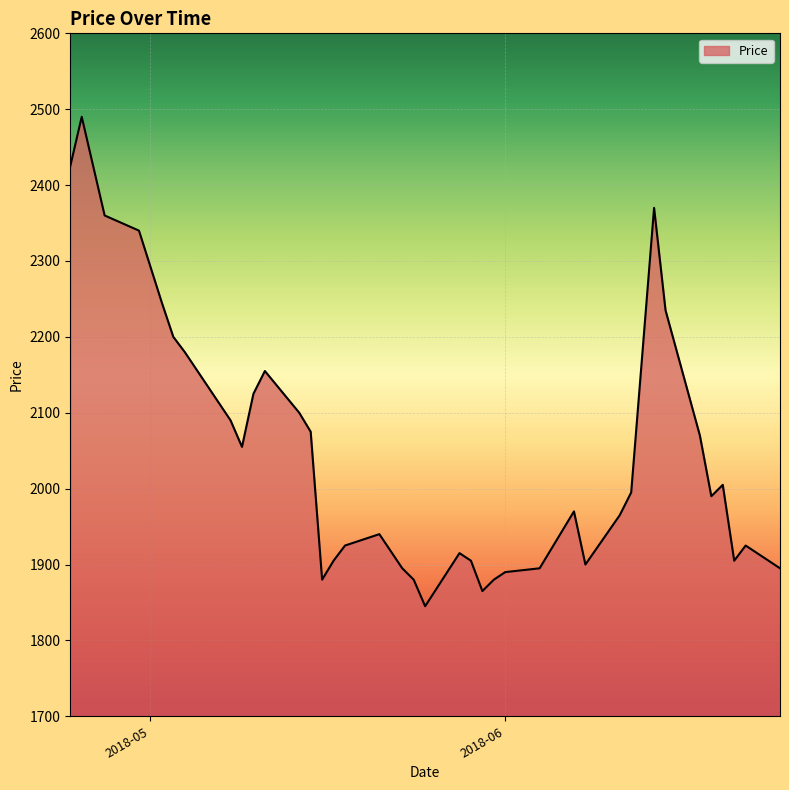

What is the difference between the maximum and minimum values?

645